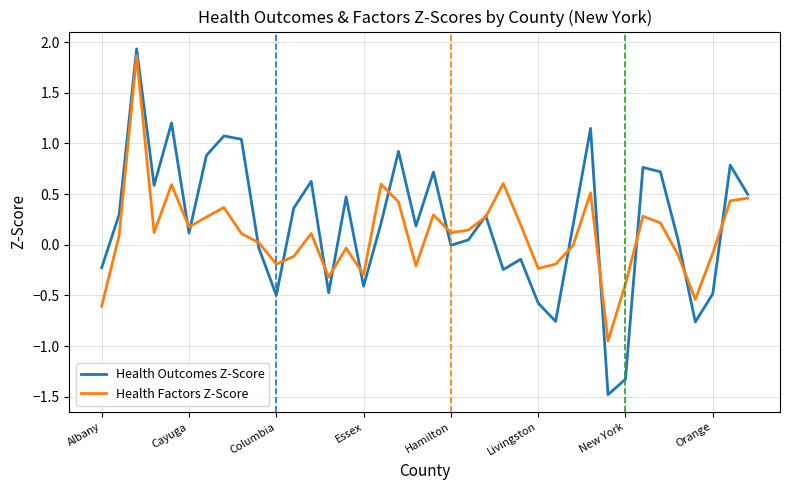

What is the smallest value displayed?

-1.5